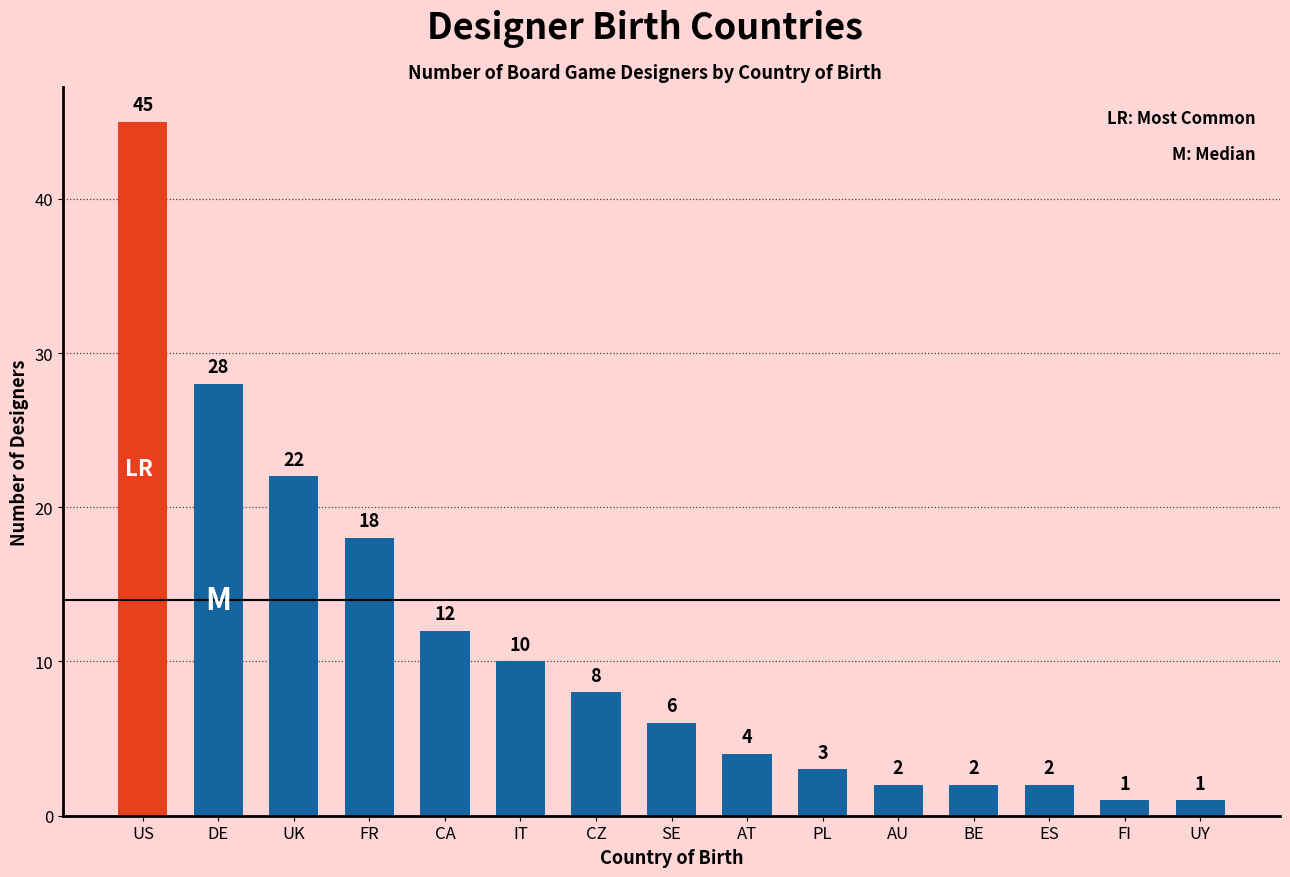

Reading left to right, what are all the values shown in this chart?

45	28	22	18	12	10	8	6	4	3	2	2	2	1	1